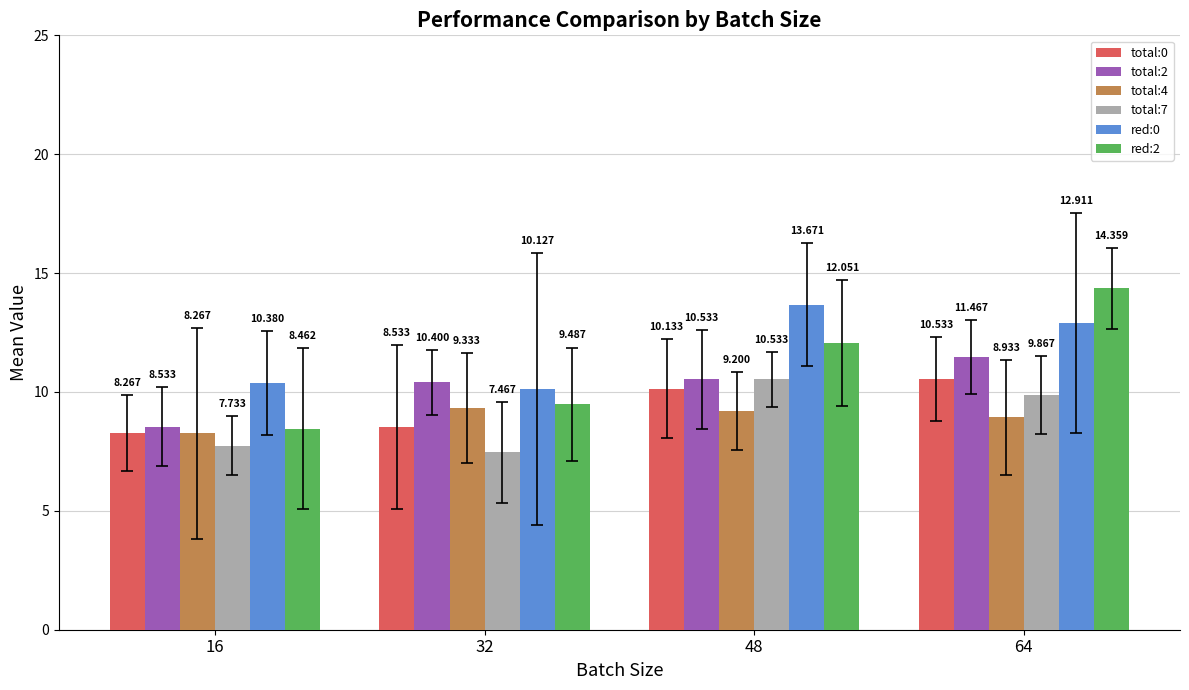

The total:4 series shows 12.5 at 16. True or false?

False